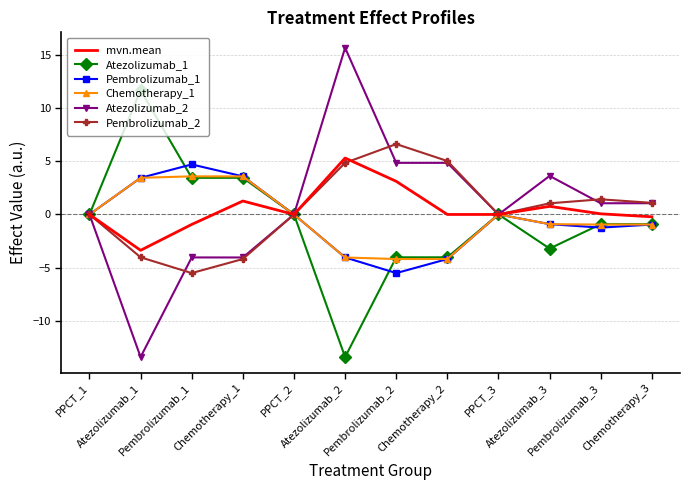

At which category does Pembrolizumab_1 reach its first local peak?

Pembrolizumab_1